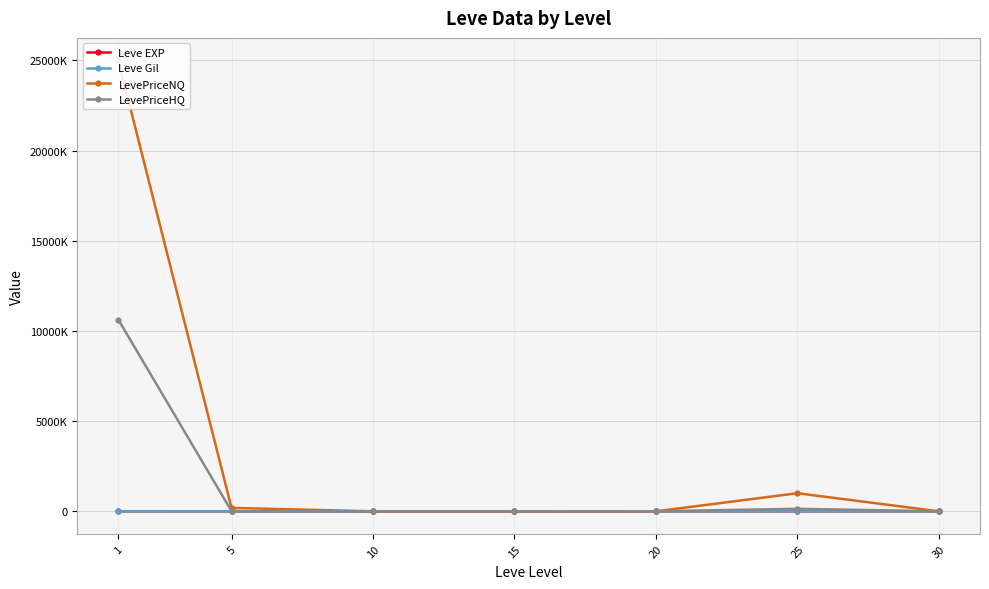

What is the minimum value shown in the chart?

2.3